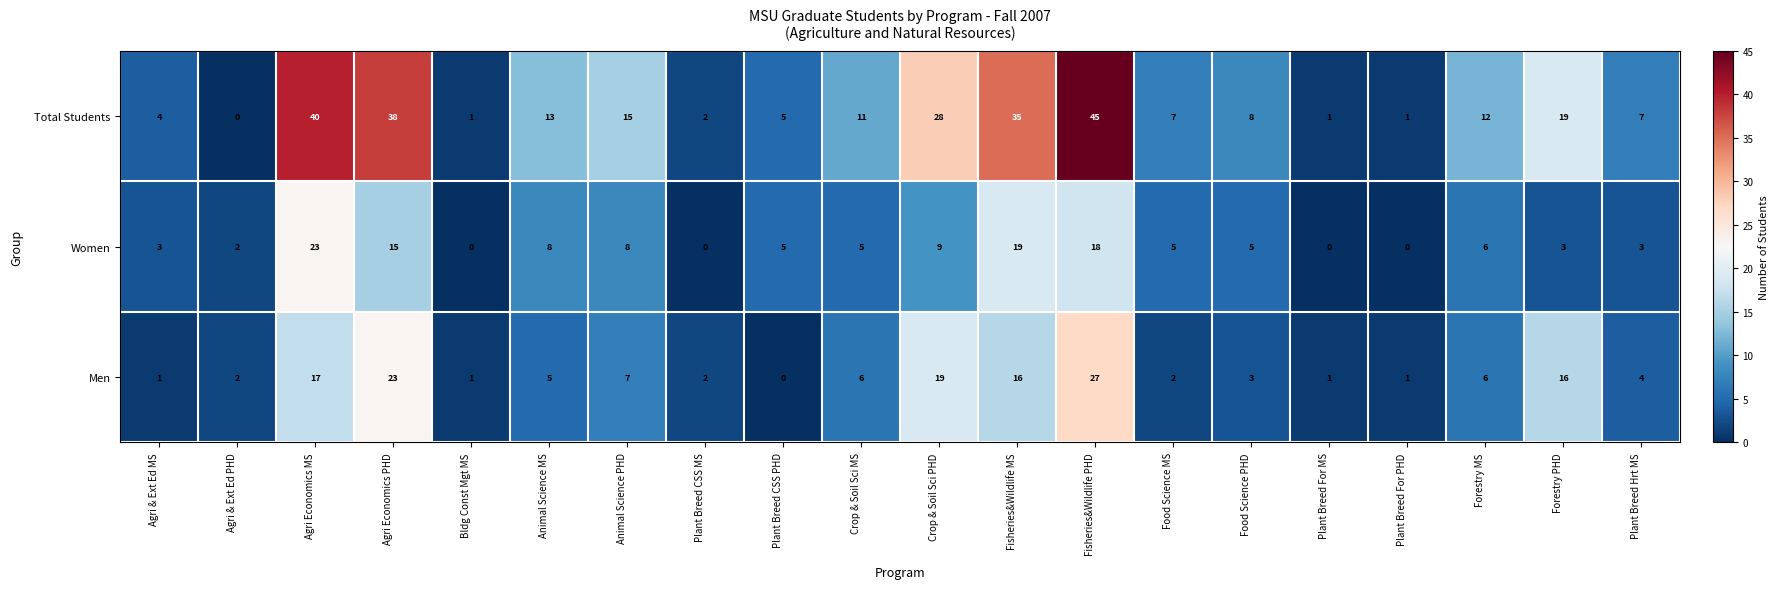

What is the difference between the maximum and minimum values in the Total Students series?

45